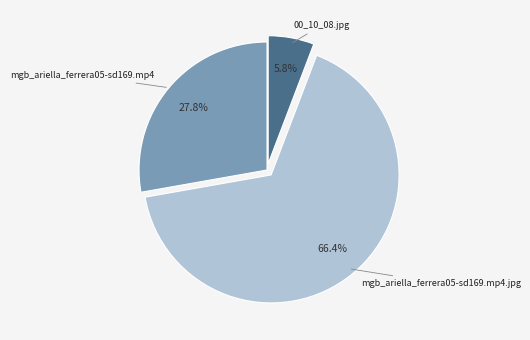

Is there a majority slice in this chart?

Yes